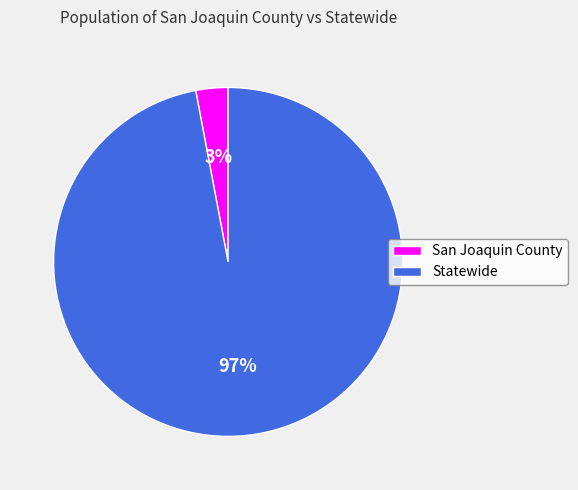

To the nearest percent, what is the combined percentage of Statewide and San Joaquin County?

100%